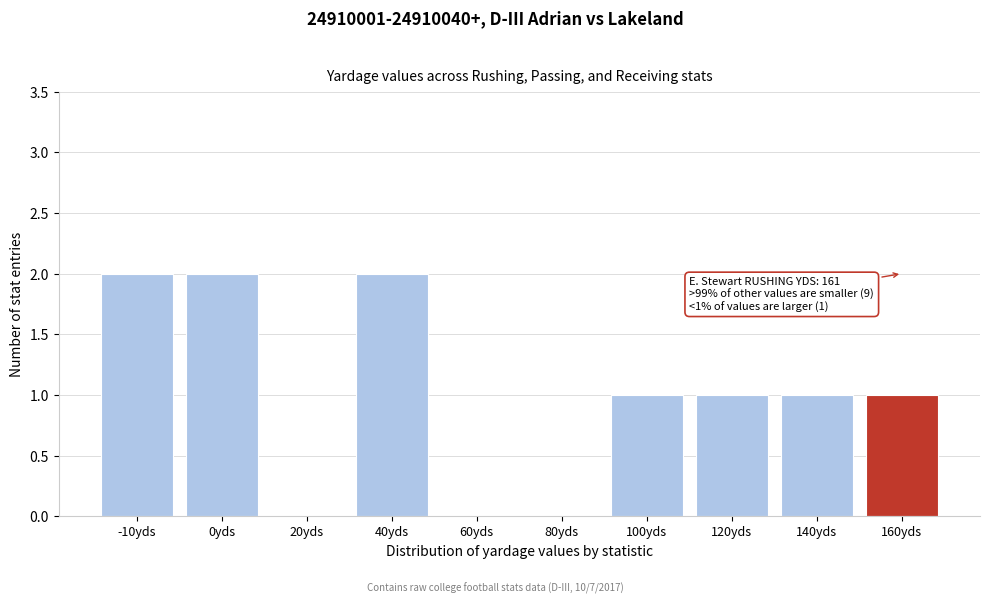

Reading left to right, list all the values displayed in this chart.

-10yds=2	0yds=2	20yds=0	40yds=2	60yds=0	80yds=0	100yds=1	120yds=1	140yds=1	160yds=1